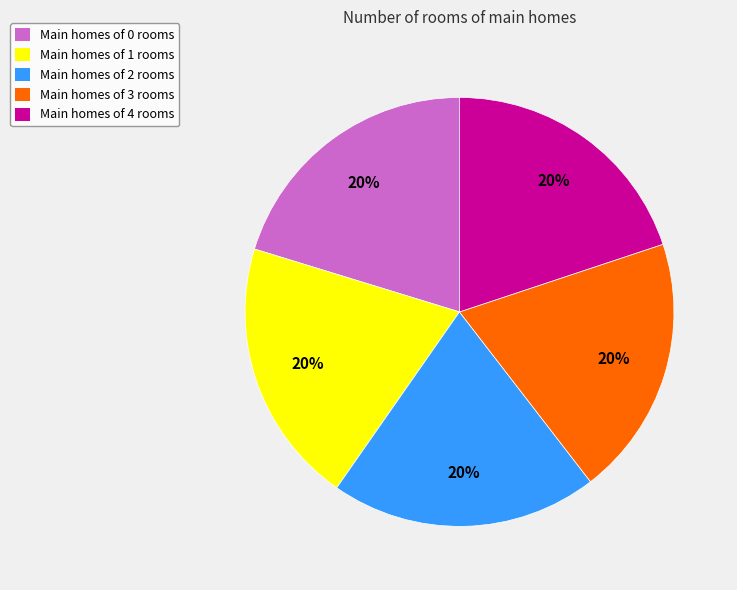

How many slices are in this pie chart?

5